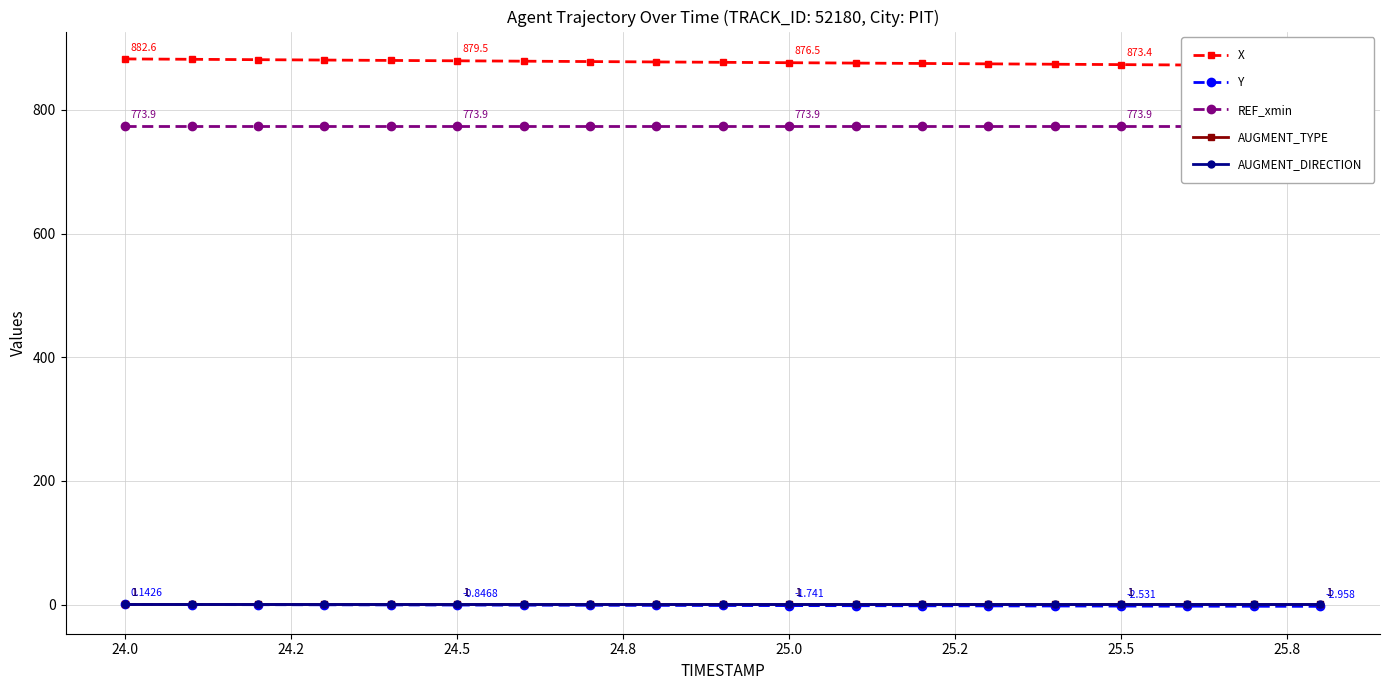

Which series has the largest total across all categories?

X